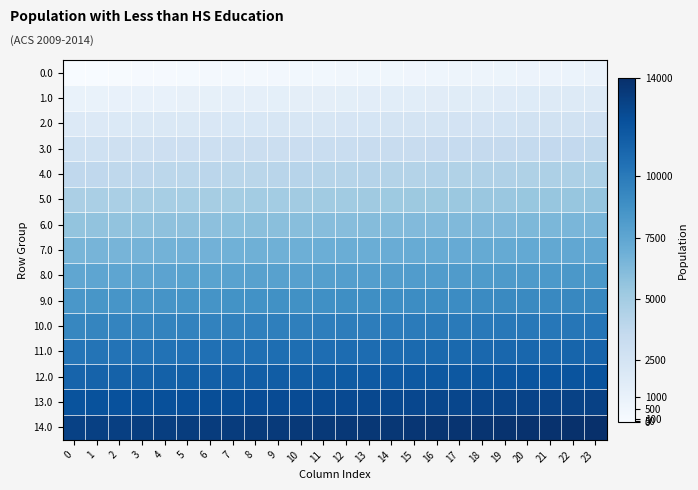

List the series in order of their peak value, lowest first.

0.0, 1.0, 2.0, 3.0, 4.0, 5.0, 6.0, 7.0, 8.0, 9.0, 10.0, 11.0, 12.0, 13.0, 14.0